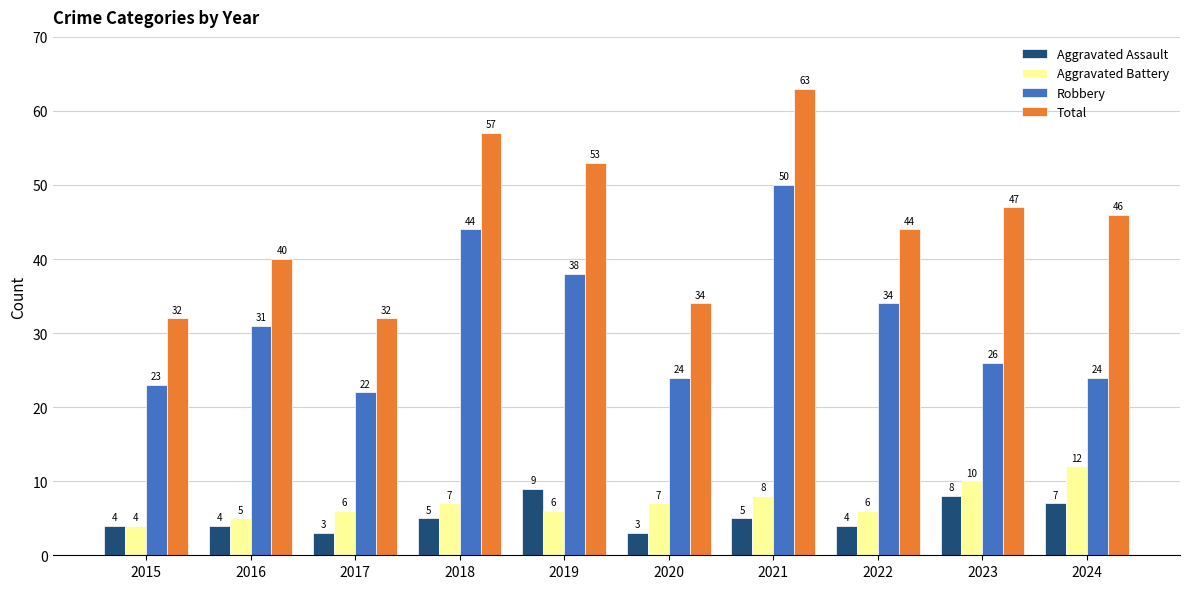

Does the chart contain stacked bars?

No